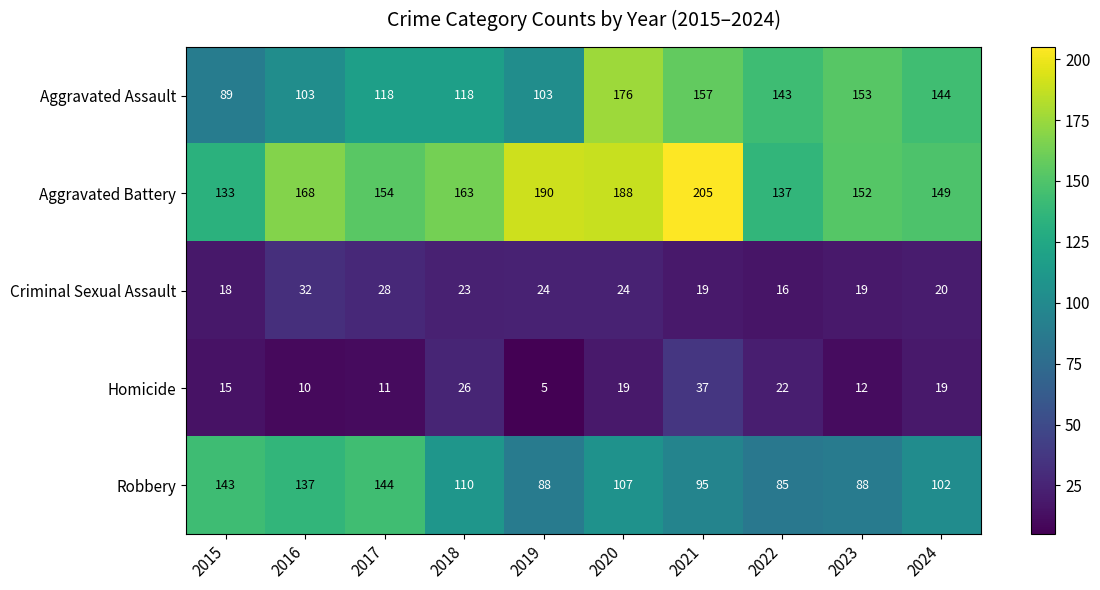

Rank the series at 2020 from highest to lowest value.

Aggravated Battery, Aggravated Assault, Robbery, Criminal Sexual Assault, Homicide